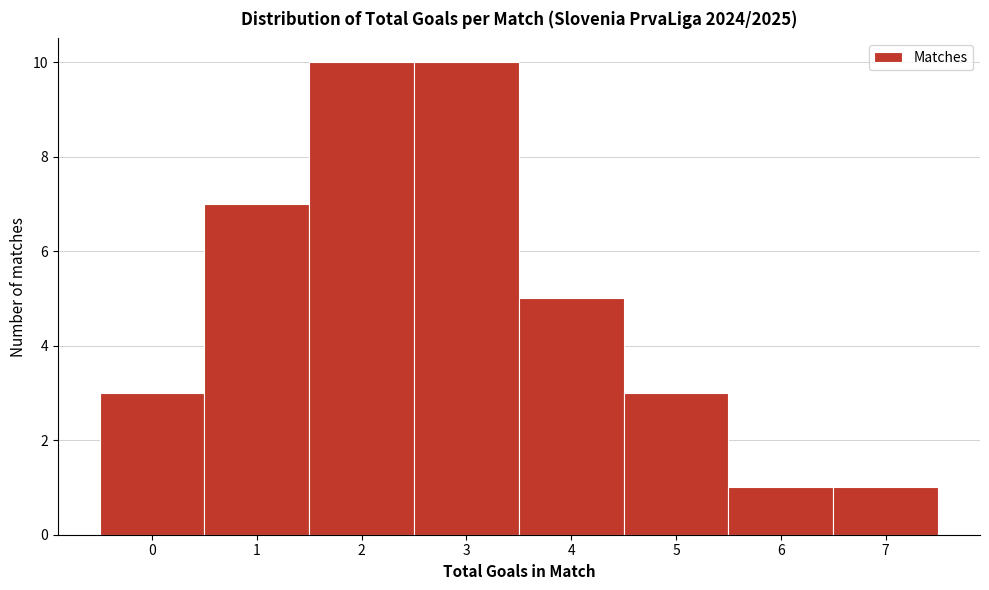

What is the height of the bar covering 5.5 to 6.5 on the x-axis? The values are not printed on the chart, so give them approximately, as read against the axis.

1